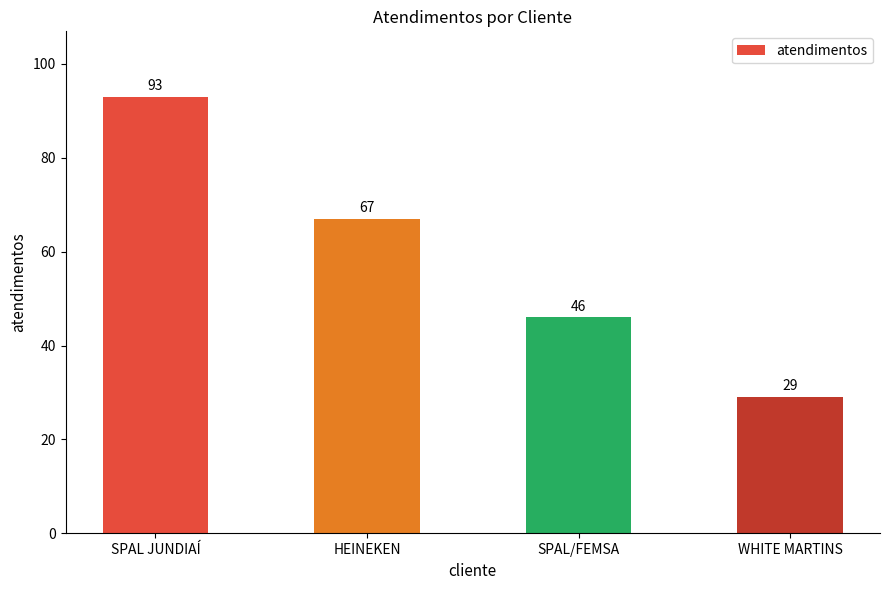

Which label corresponds to the largest value in the chart?

SPAL JUNDIAÍ